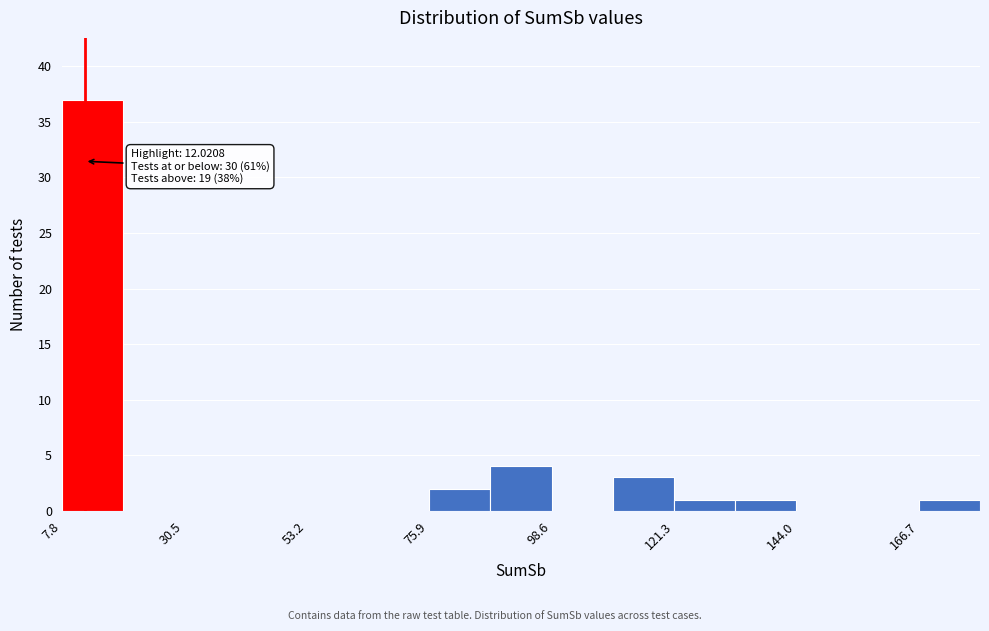

Read against the x-axis, roughly where is the centre of the tallest bar?

15